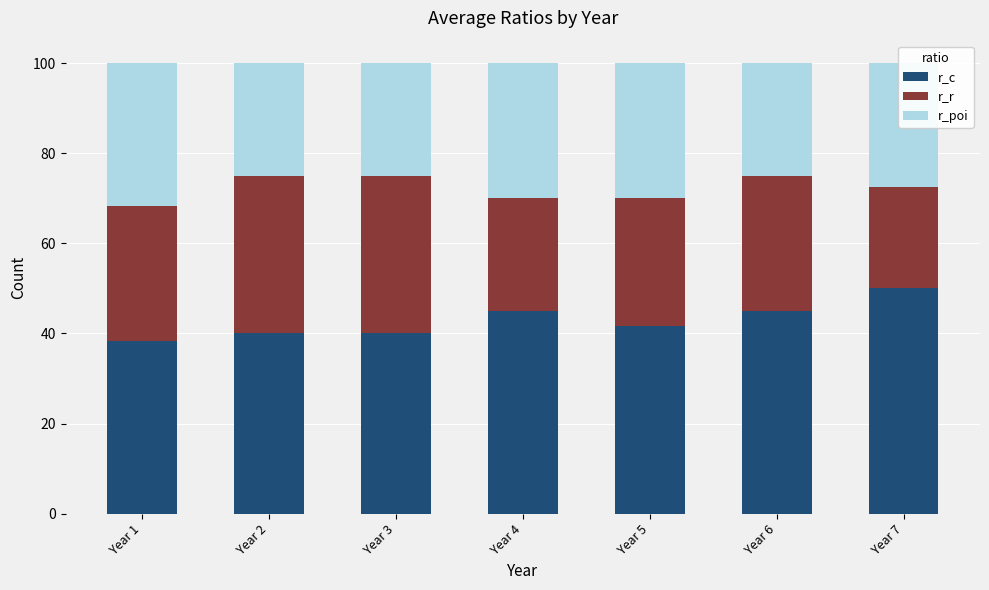

What is the approximate value of r_c at Year 5?

41.7